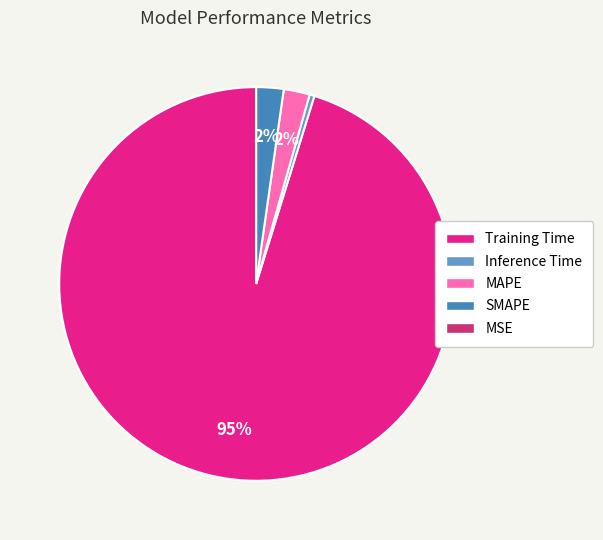

To the nearest percent, what is the average slice percentage?

20%